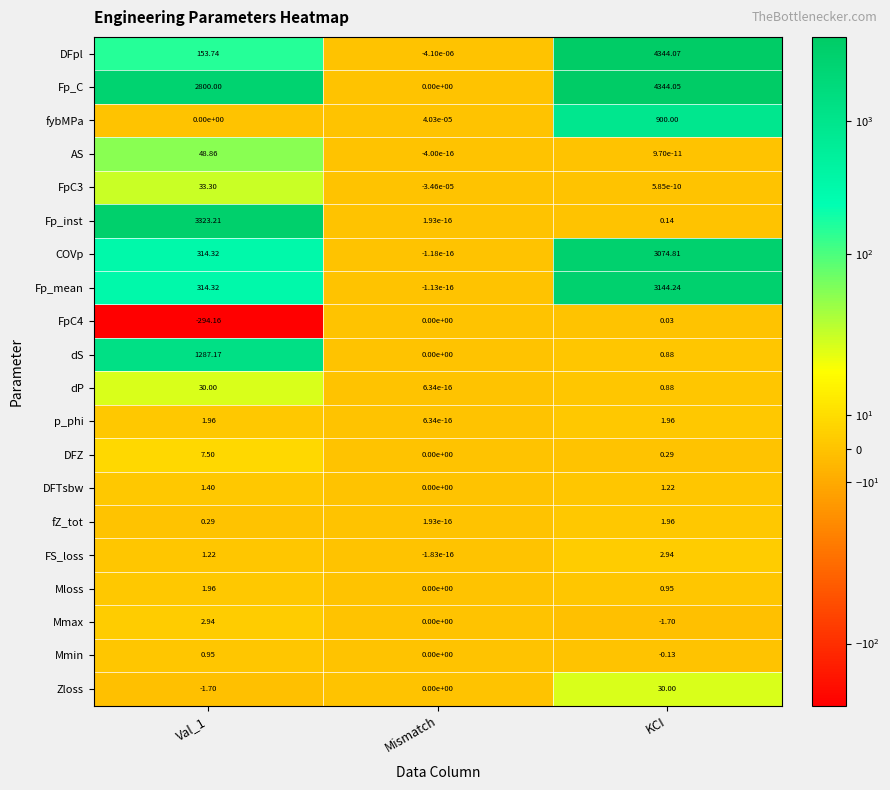

At how many categories does at least one series exceed 3865?

1